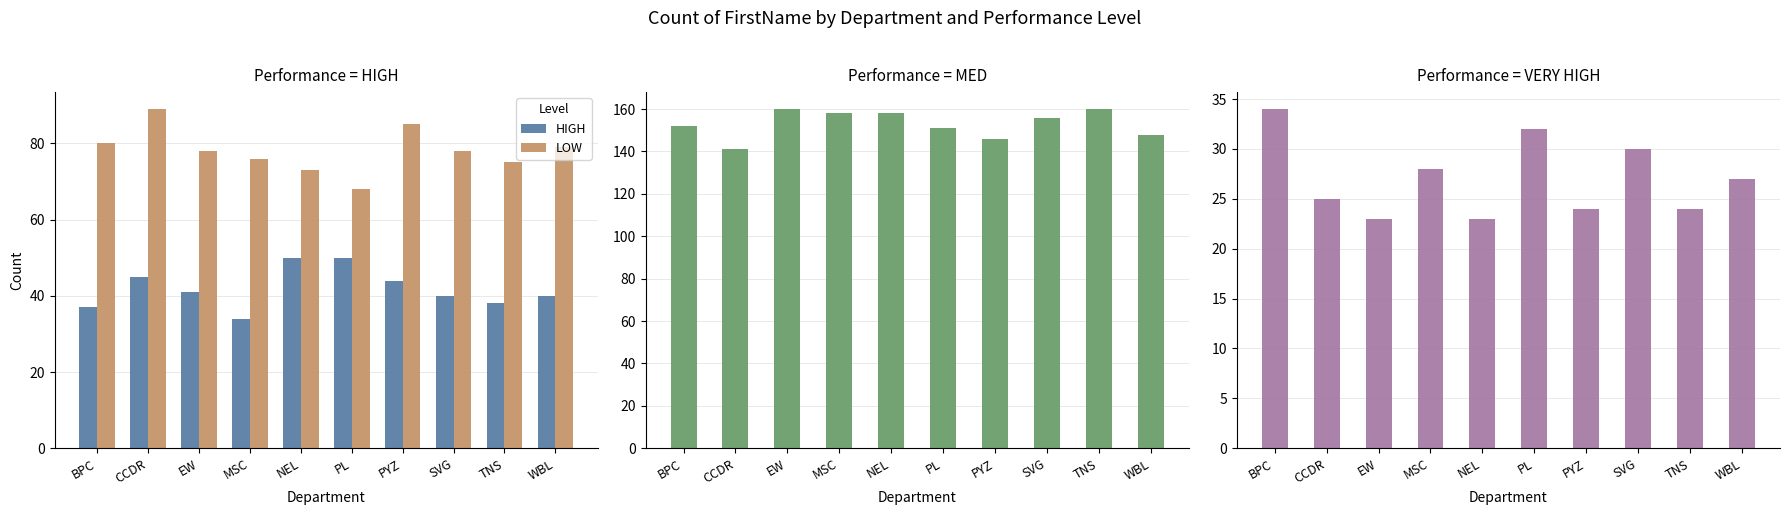

How many data points in VERY HIGH are less than 27?

5